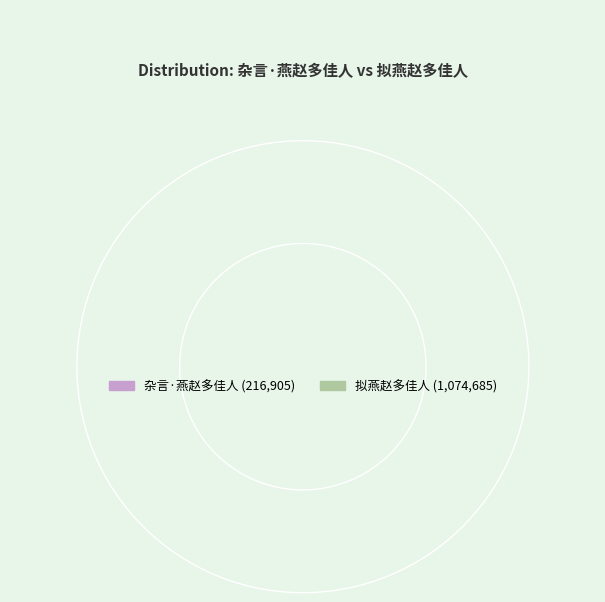

Does any single category account for the majority?

Yes